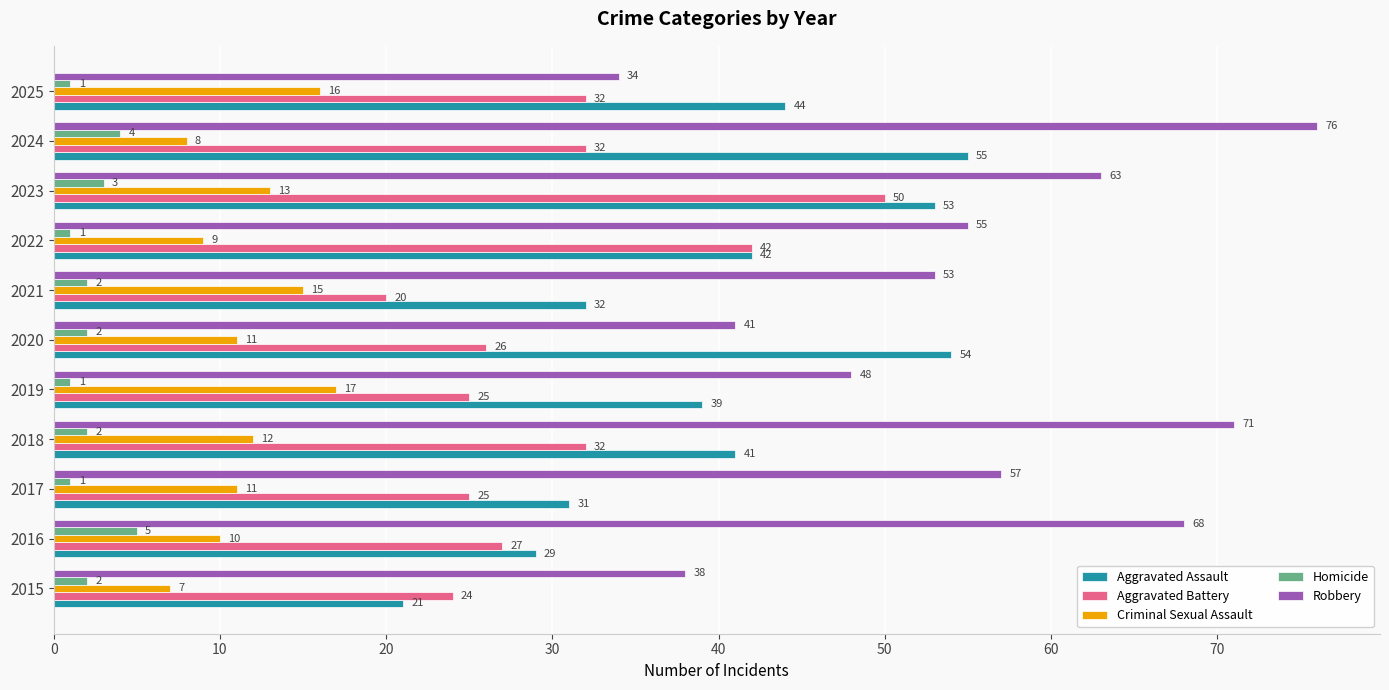

Rank the categories by Aggravated Assault value from lowest to highest.

2015, 2016, 2017, 2021, 2019, 2018, 2022, 2025, 2023, 2020, 2024